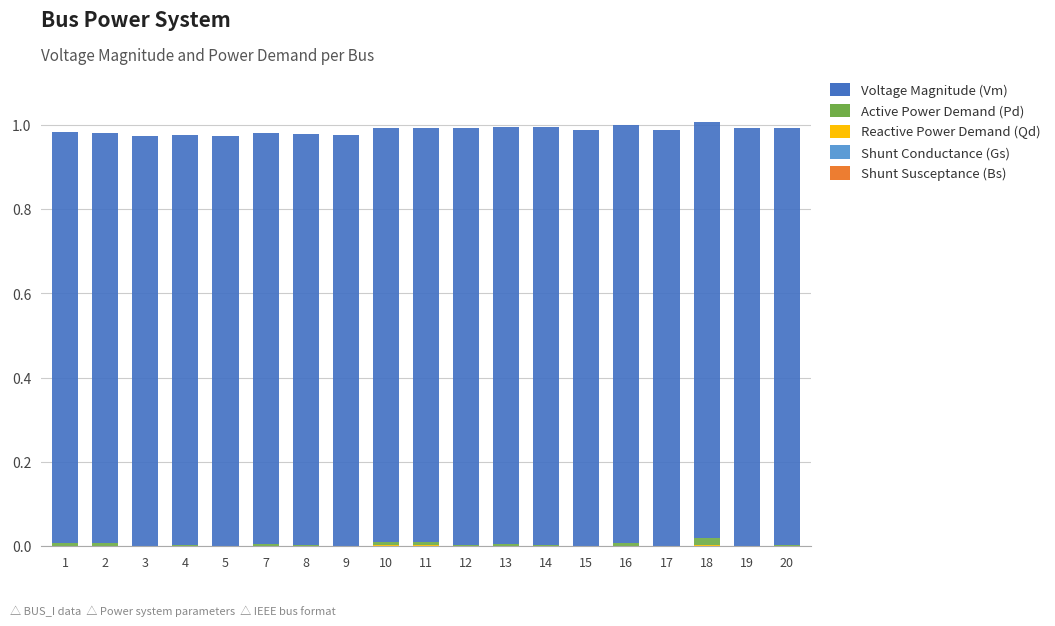

True or false: Bs has a value of 0.0 at 17.

True